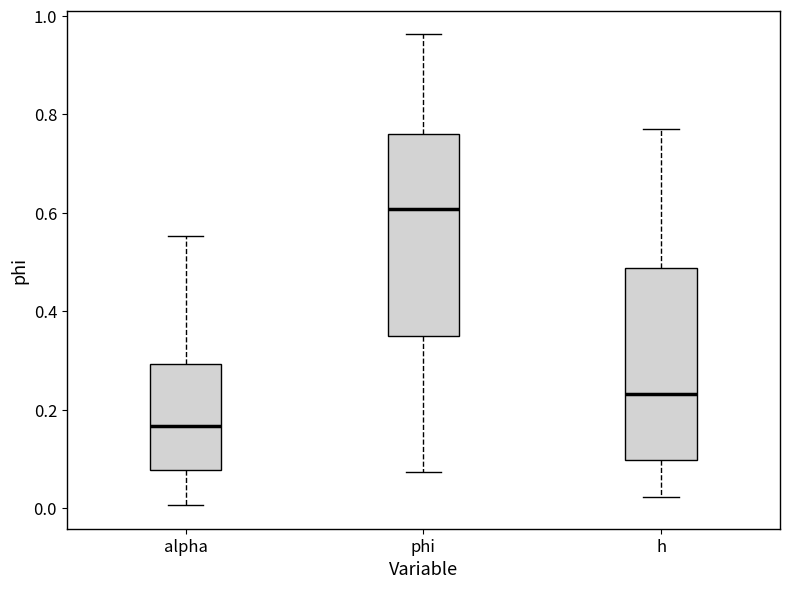

Which box is the tallest, from its lower edge to its upper edge?

phi